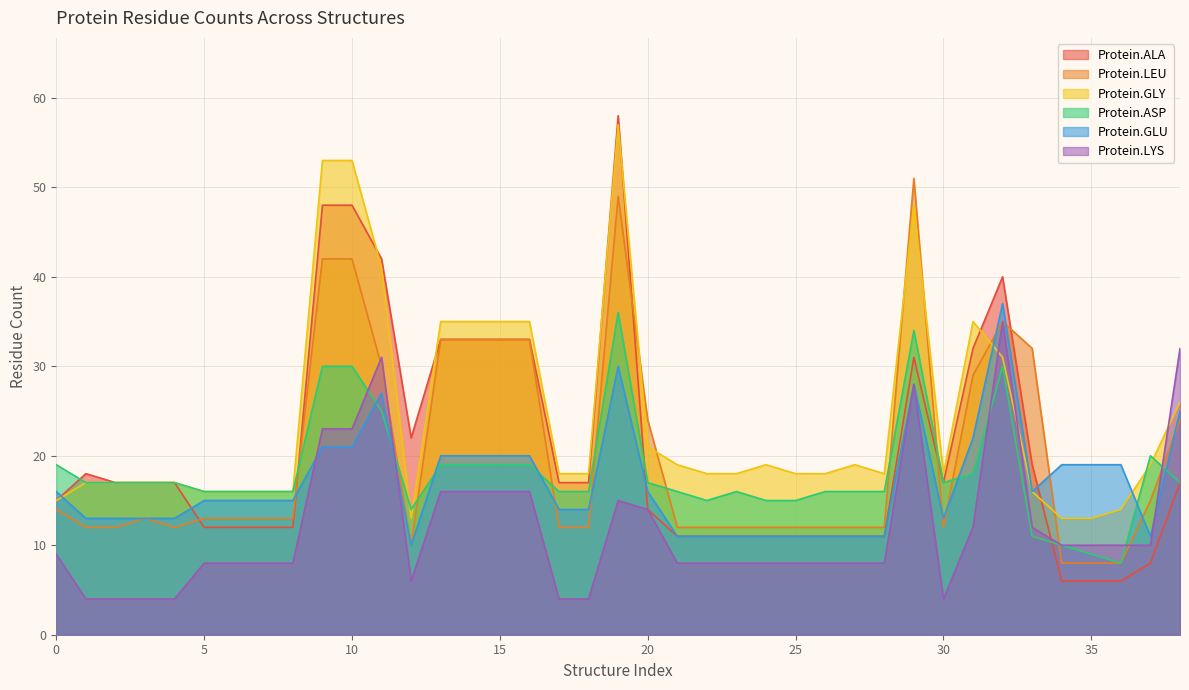

In Protein.GLY, how many points are lower than both neighbors (excluding endpoints)?

3